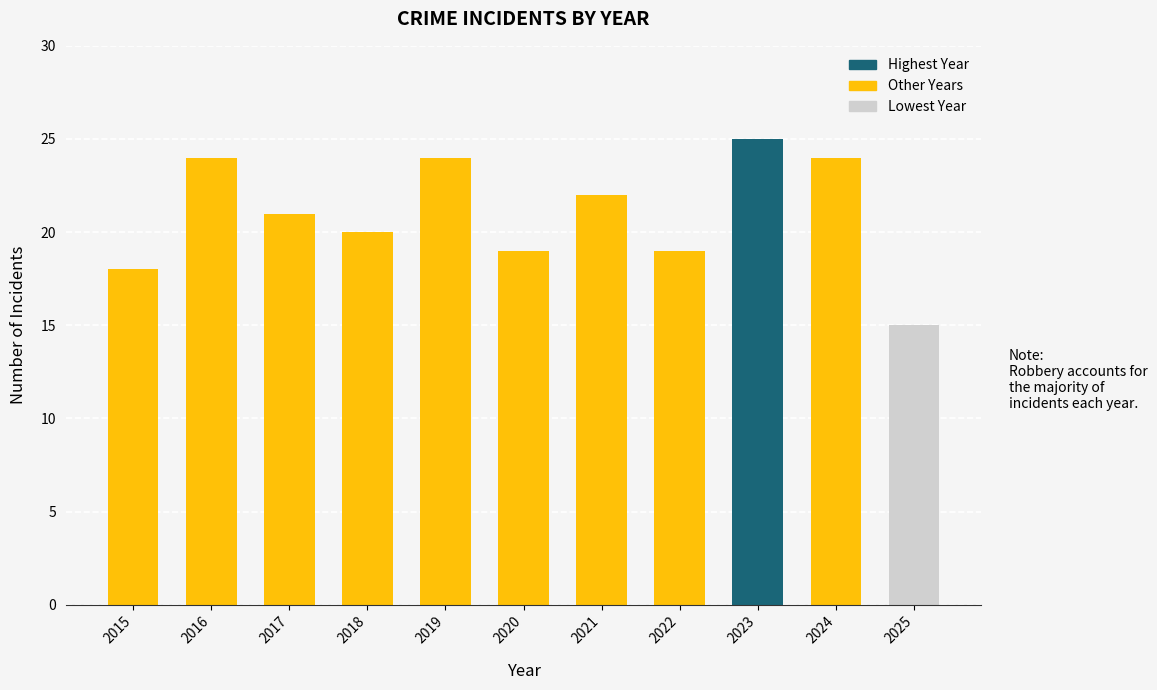

Reading left to right, what are all the values shown in this chart?

18	24	21	20	24	19	22	19	25	24	15